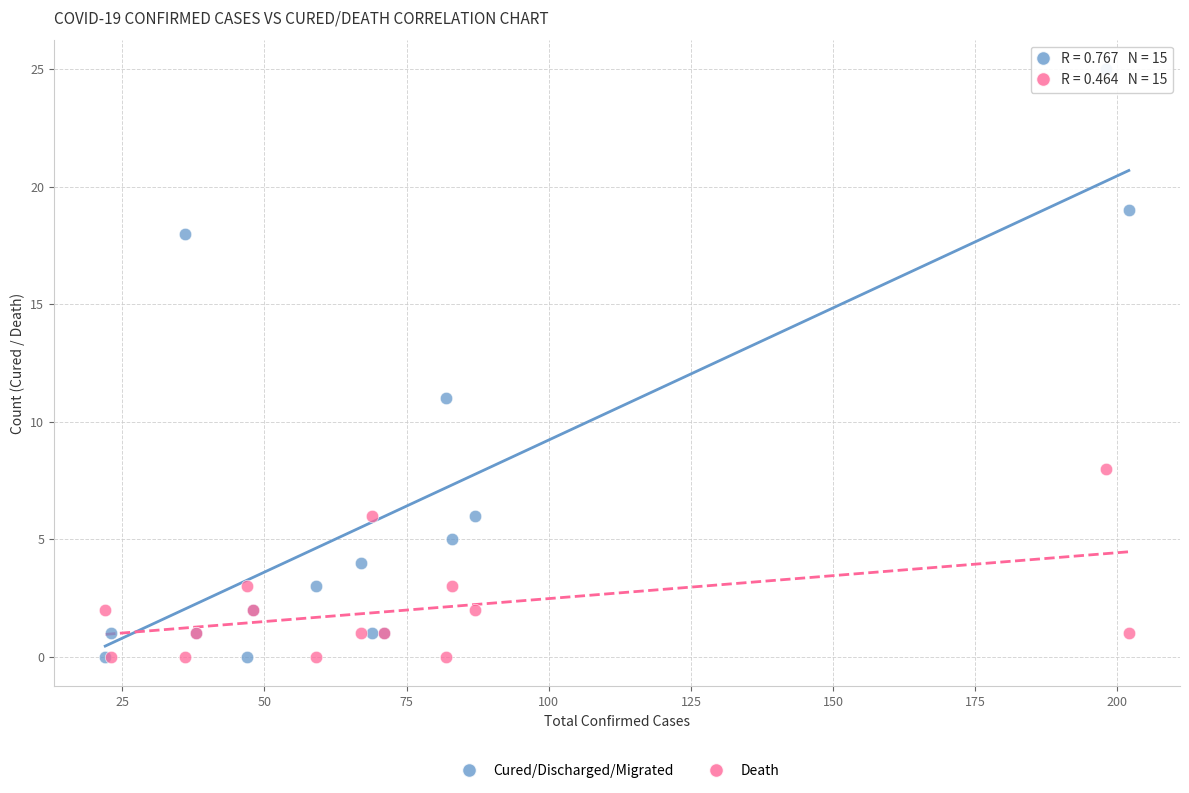

In the Cured/Discharged/Migrated series, what Y value is closest to 12?

11